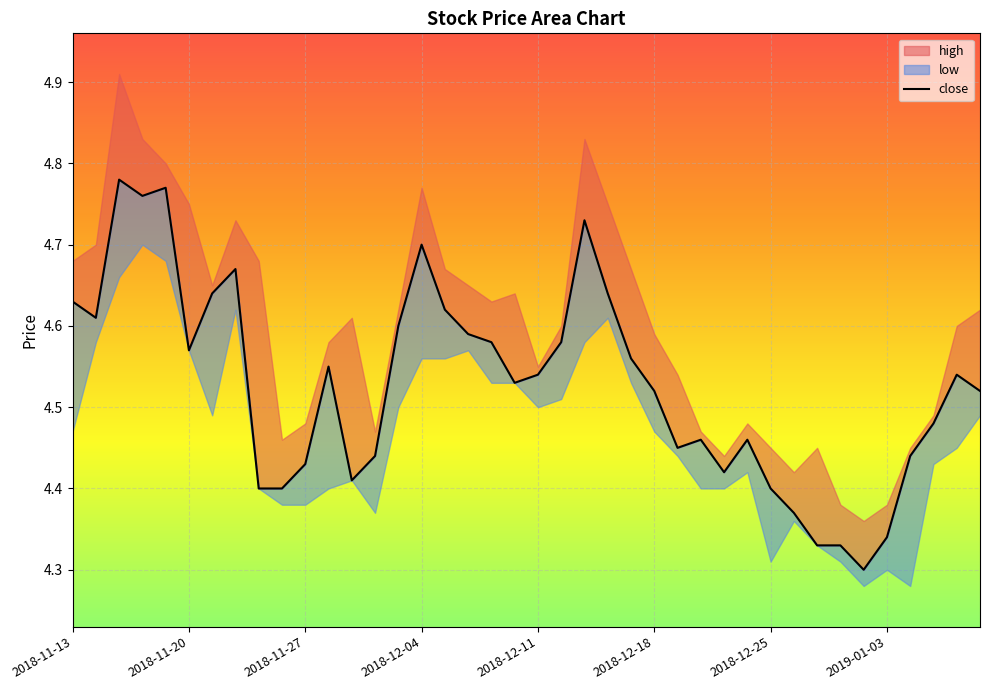

What is the difference between the values at 2018-11-20 and 8?

0.2